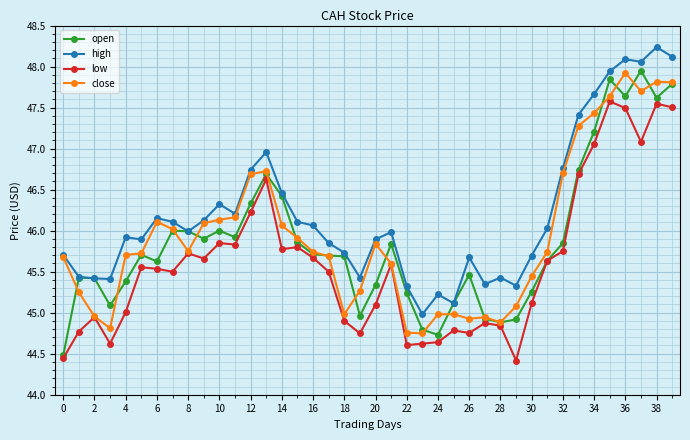

What is the value of the high point at the 37th from the left?

48.1